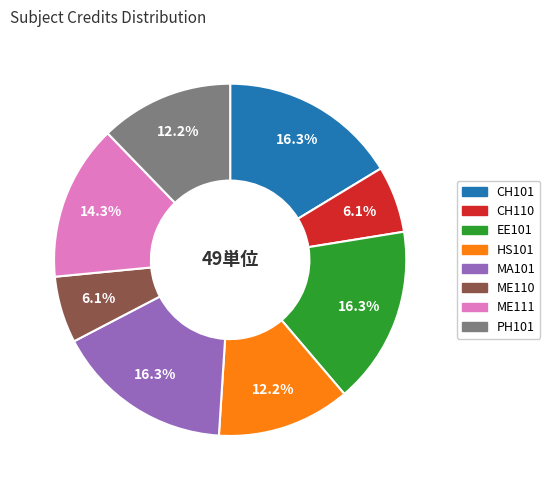

To the nearest percent, what percentage of the pie is ME111?

14%